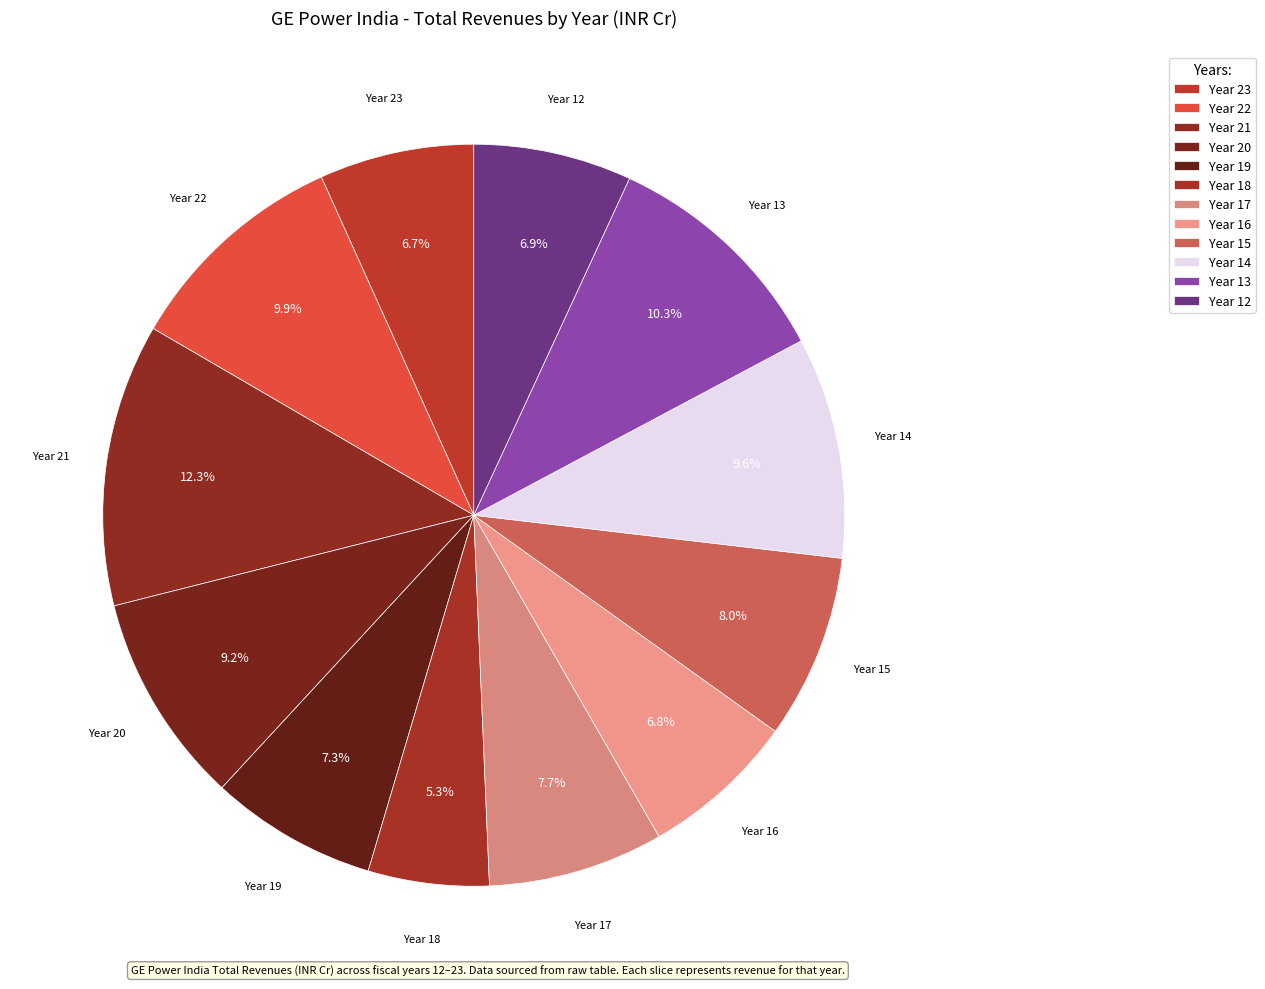

How many slices are in this pie chart?

12